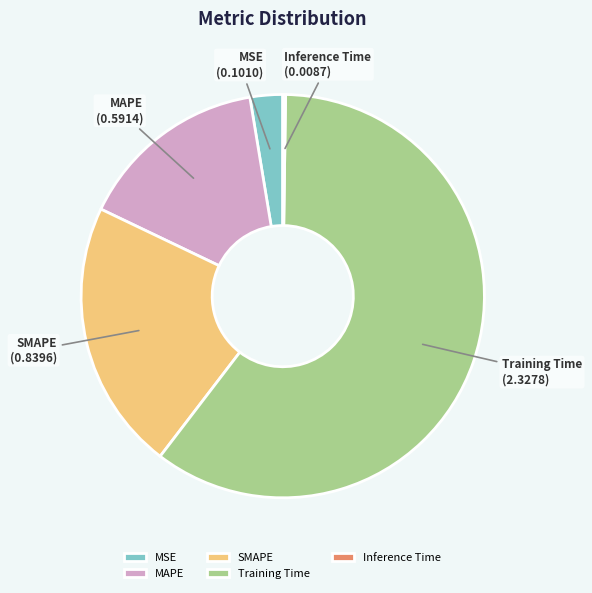

True or false: MSE accounts for 3% of the total.

True